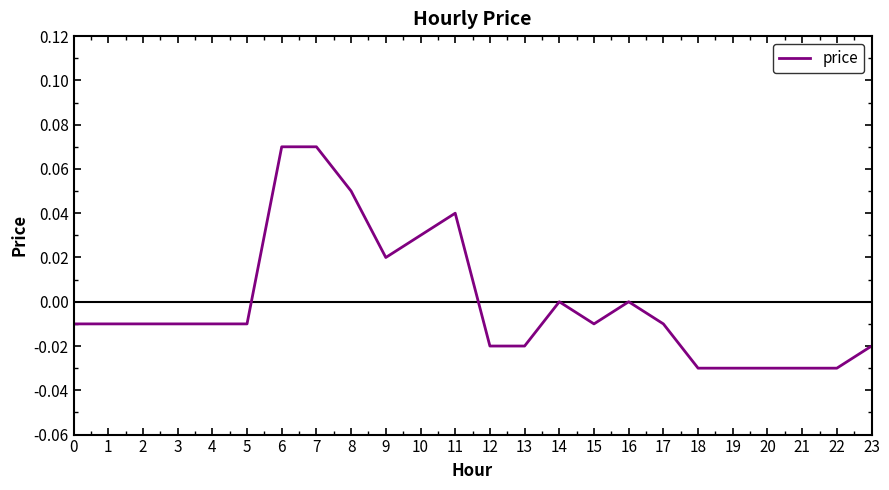

Between 2 and 11, which is larger?

11